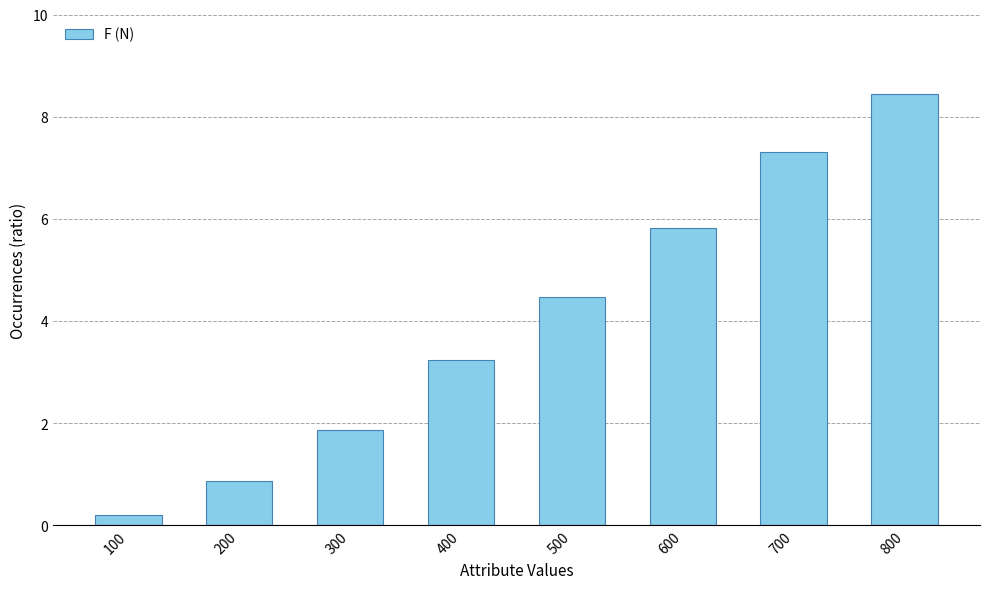

List the labels in order of value, largest first.

800, 700, 600, 500, 400, 300, 200, 100